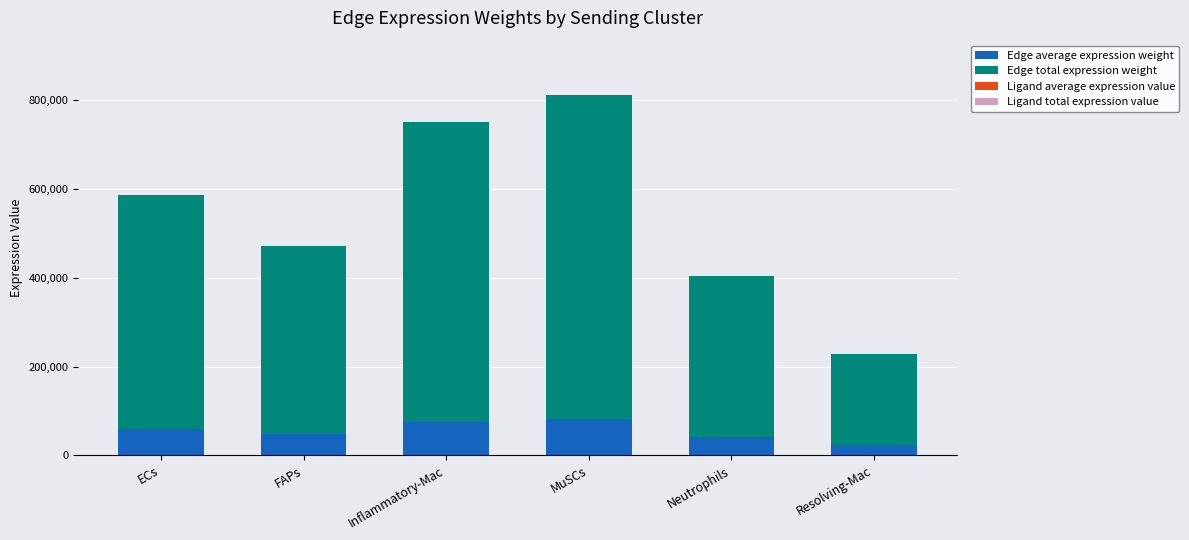

How many distinct data groups are displayed?

4